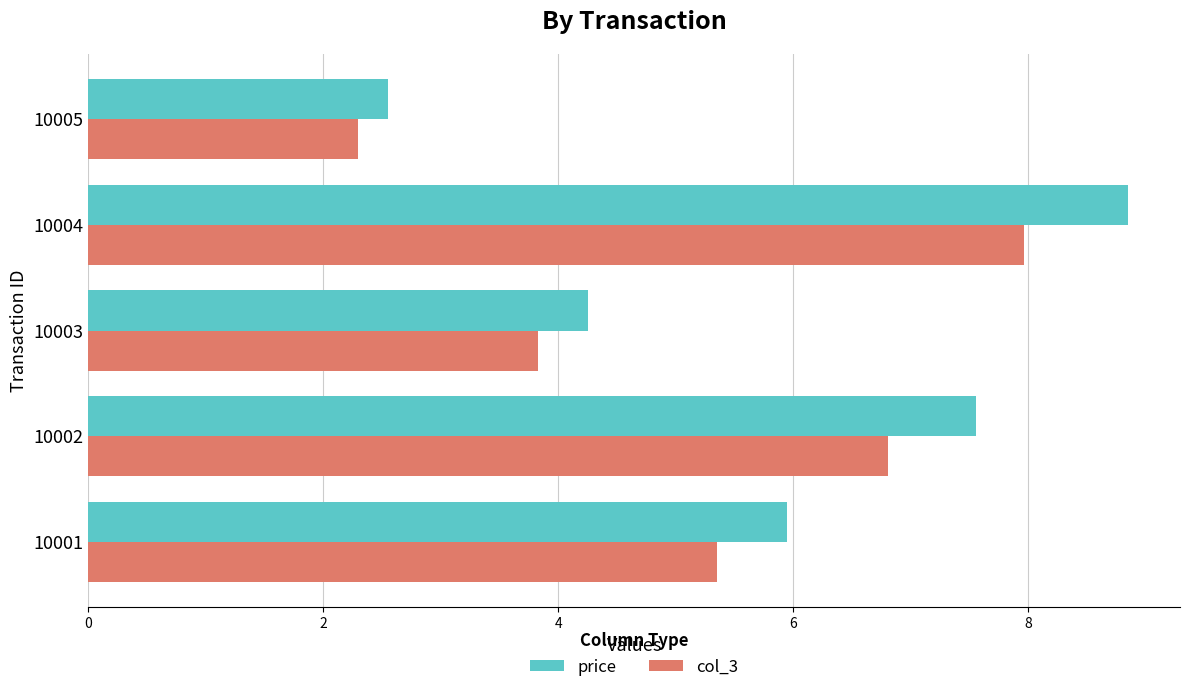

What is the sum of all col_3 values?

26.2